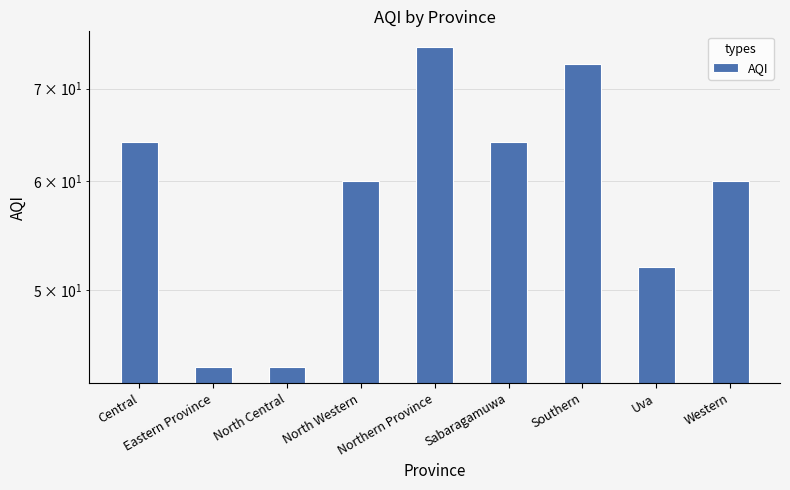

What is the label of the 7th bar from the right?

North Central